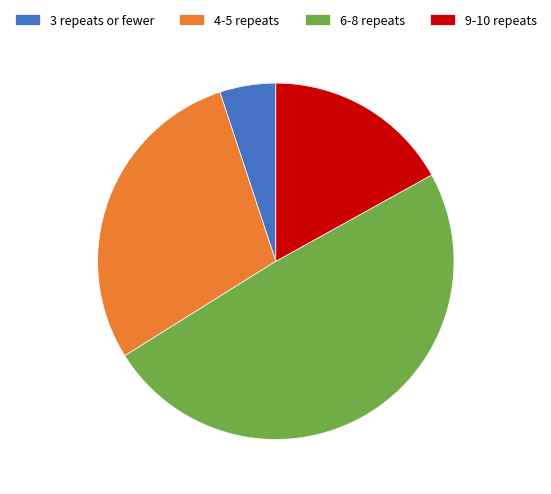

Which category has the biggest portion of the pie?

6-8 repeats